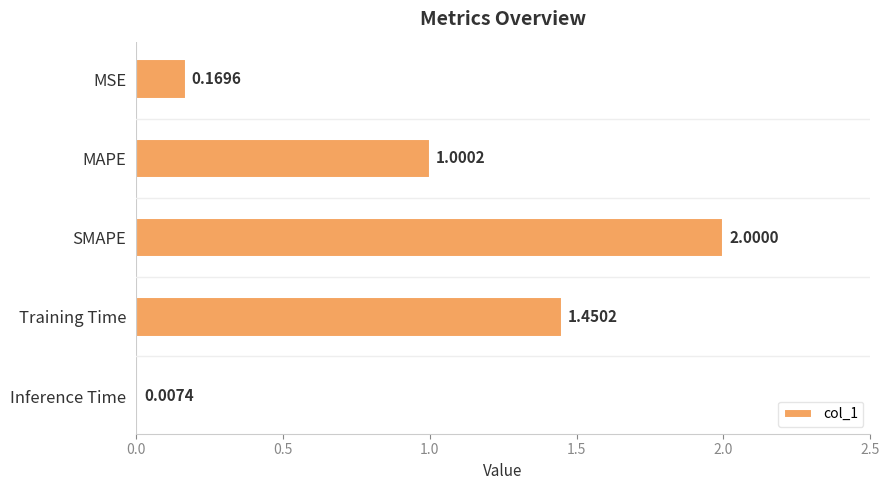

What is the change in value from Training Time to Inference Time?

-1.4